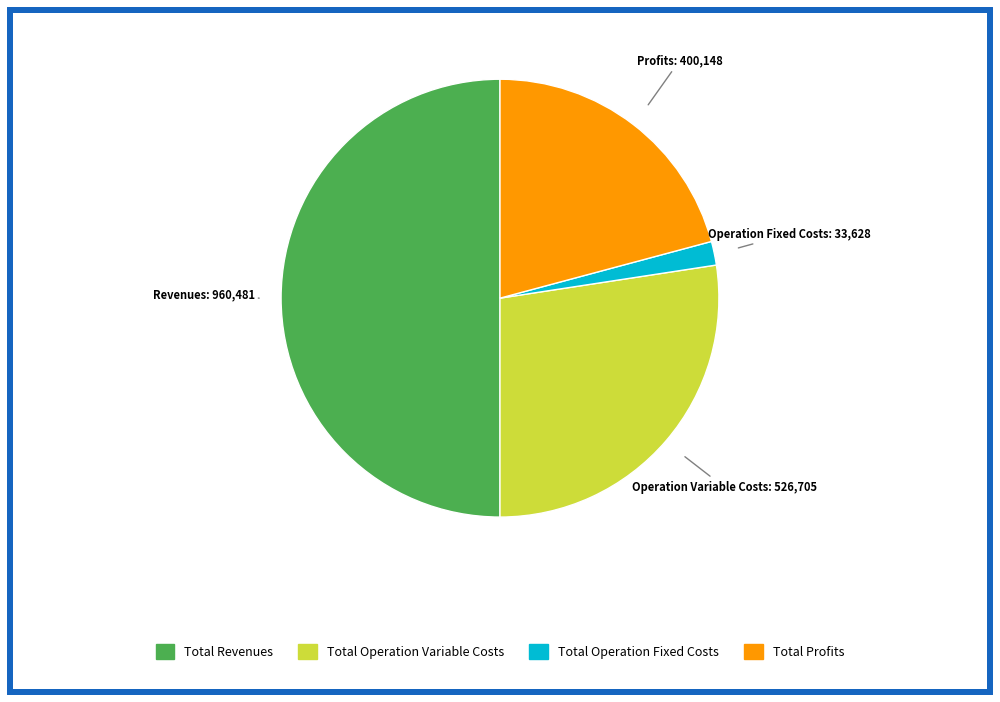

How many slices are in this pie chart?

4